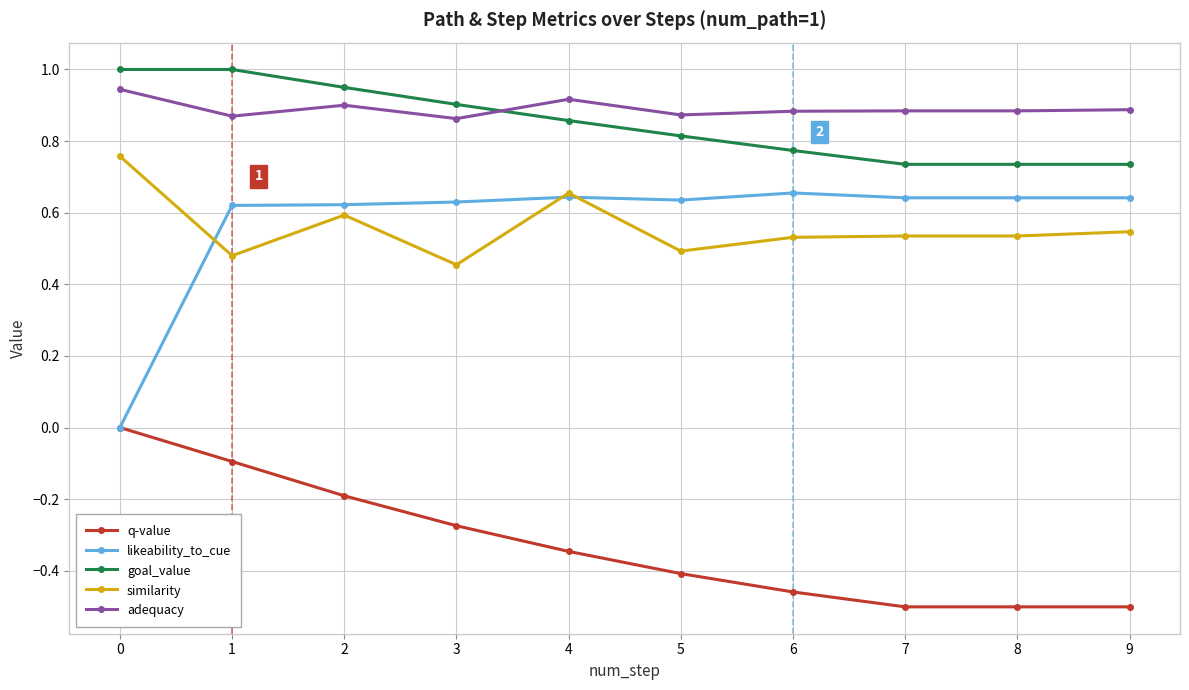

At which category does similarity reach its first local valley?

1